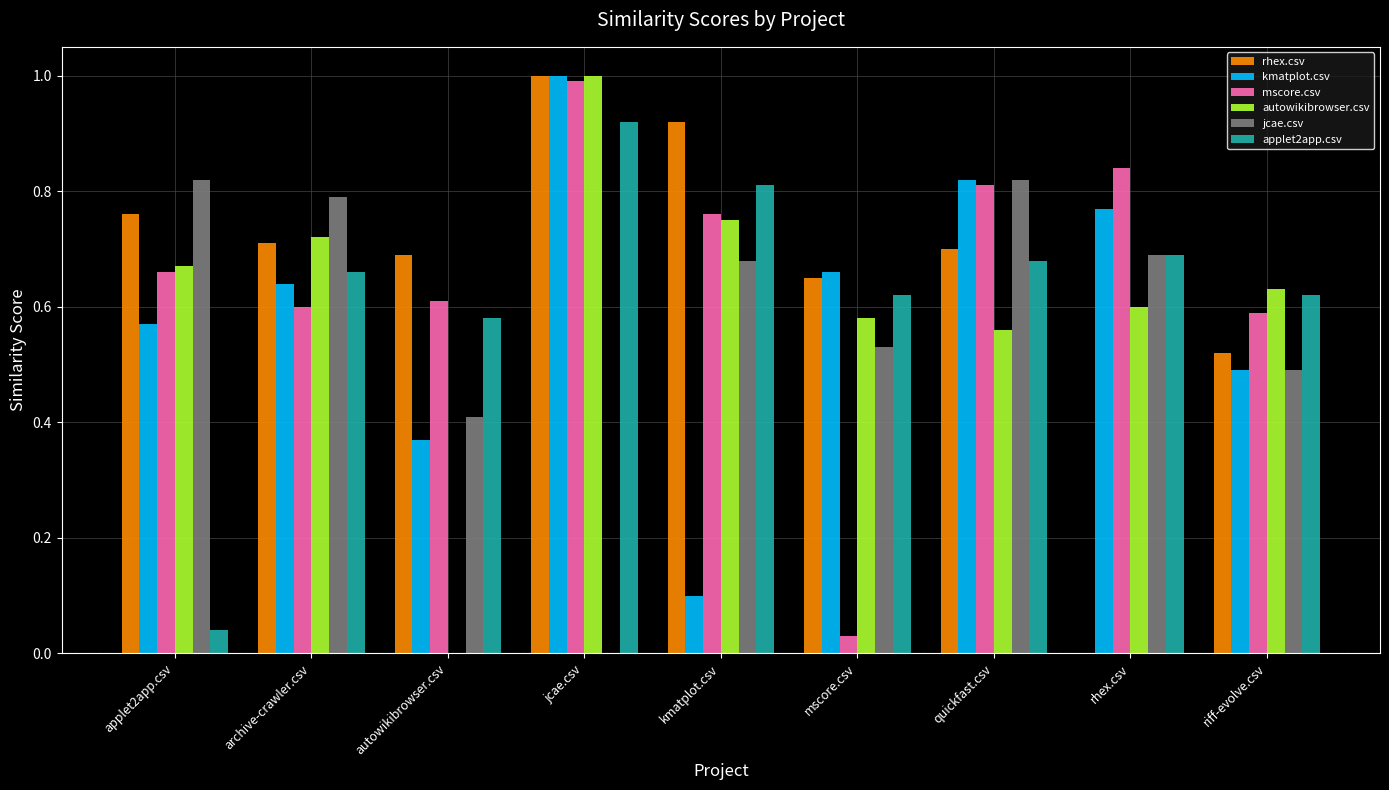

Are the bars grouped side by side (vs. stacked)?

Yes